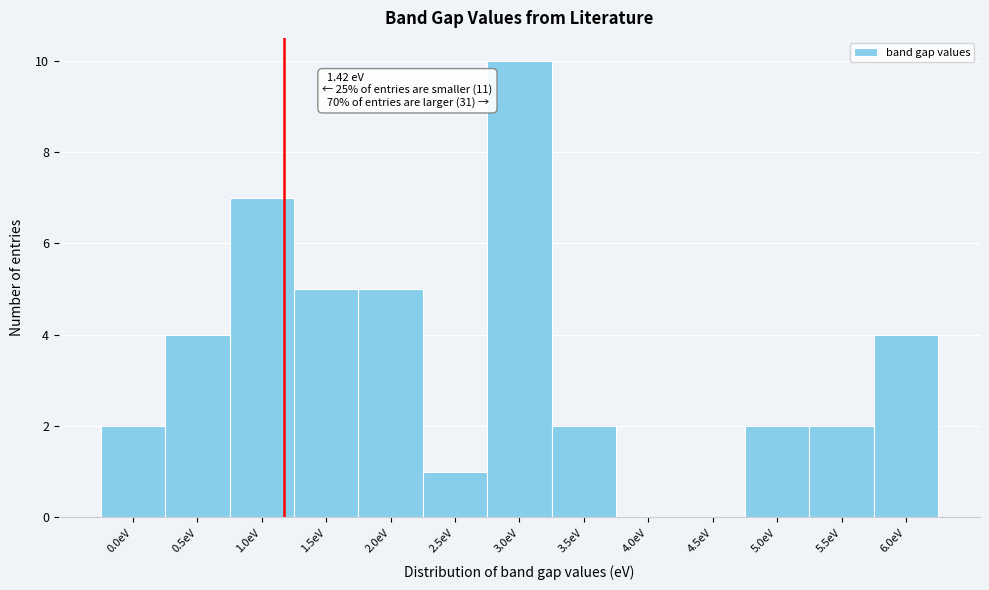

Reading right to left, what are all the values shown in this chart?

6.0eV=4	5.5eV=2	5.0eV=2	4.5eV=0	4.0eV=0	3.5eV=2	3.0eV=10	2.5eV=1	2.0eV=5	1.5eV=5	1.0eV=7	0.5eV=4	0.0eV=2